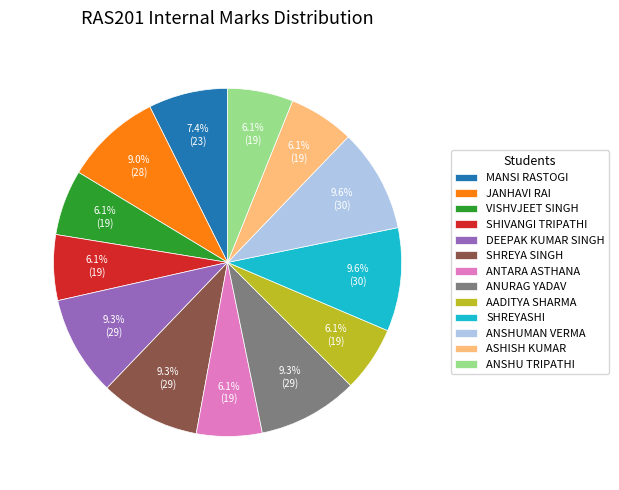

Does ANSHUMAN VERMA represent more than half of the total?

No